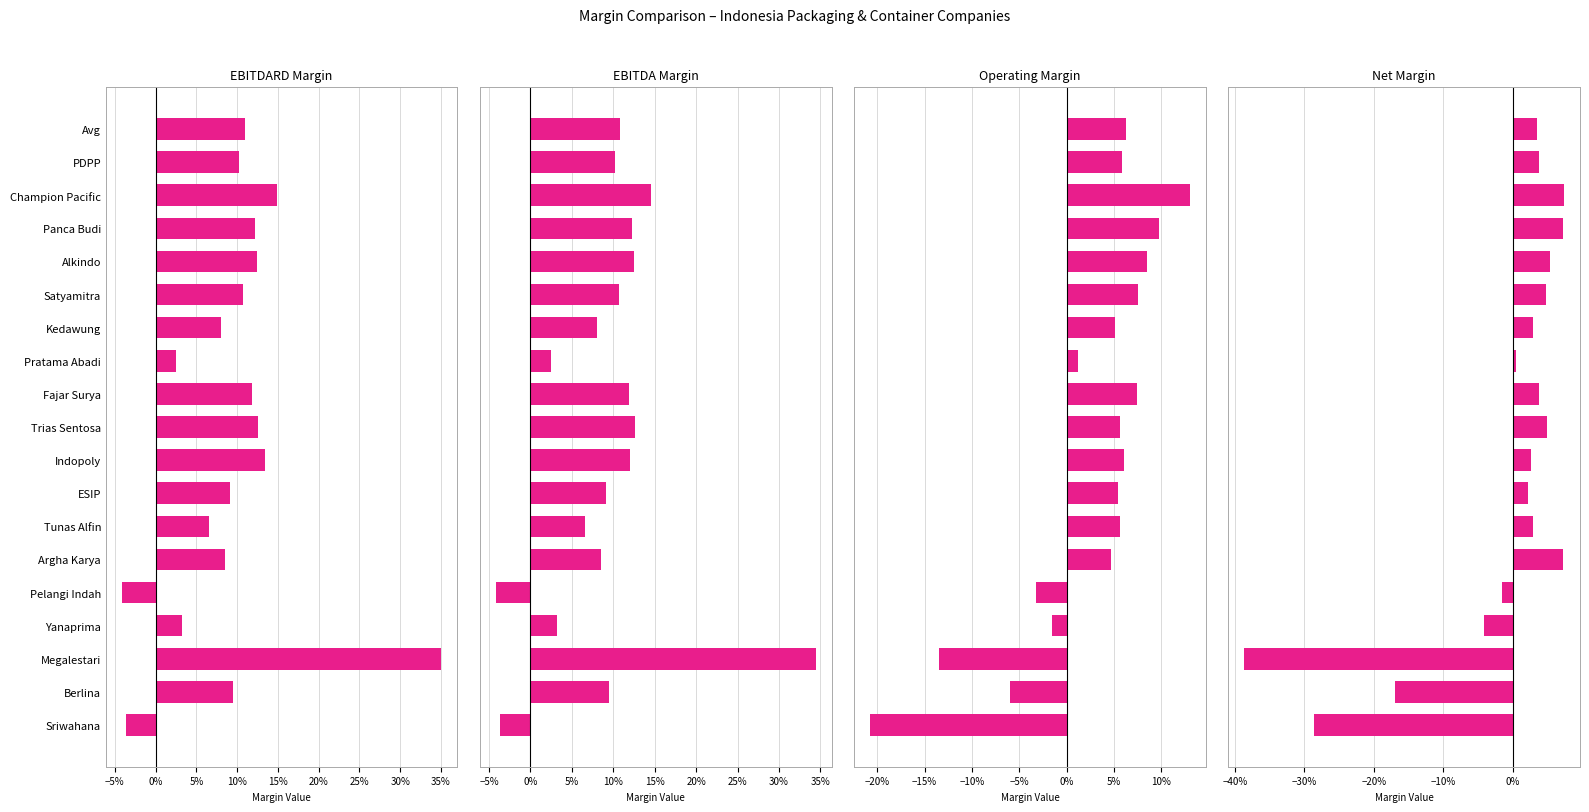

What is the value of the ebitdard_margin bar at the 10th from the left?

0.1